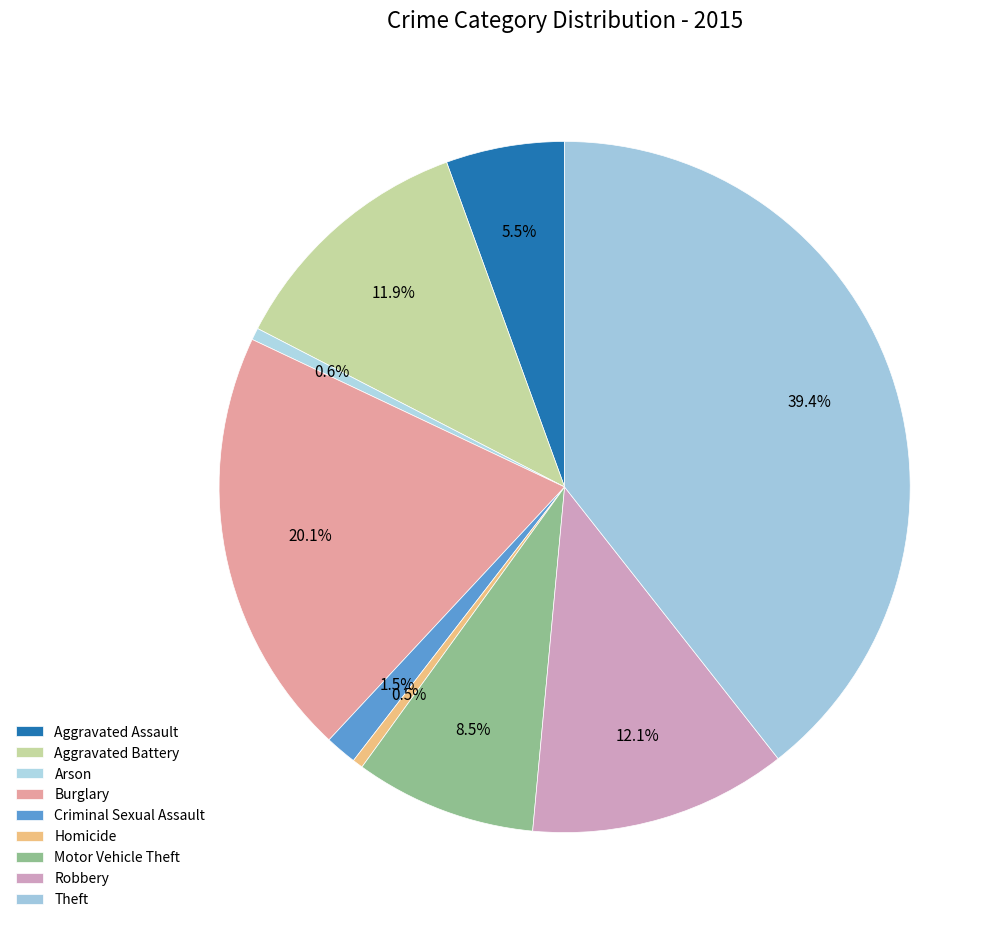

Is Homicide the majority of the pie?

No